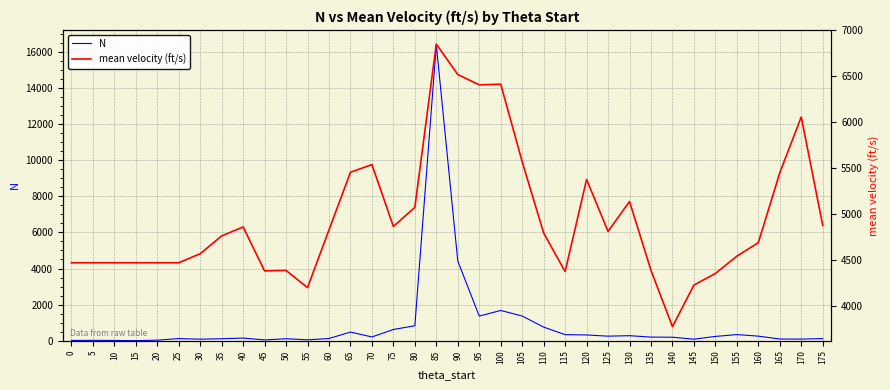

What is the sum of the mean velocity (ft/s) values at 95 and 130?

11536.0